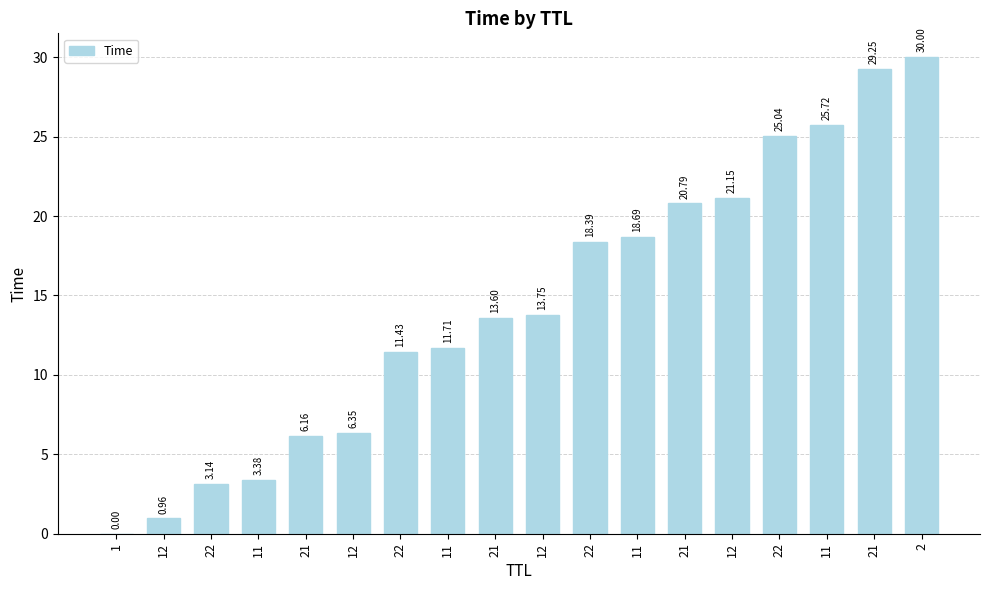

What value does the data have at 12?

6.4